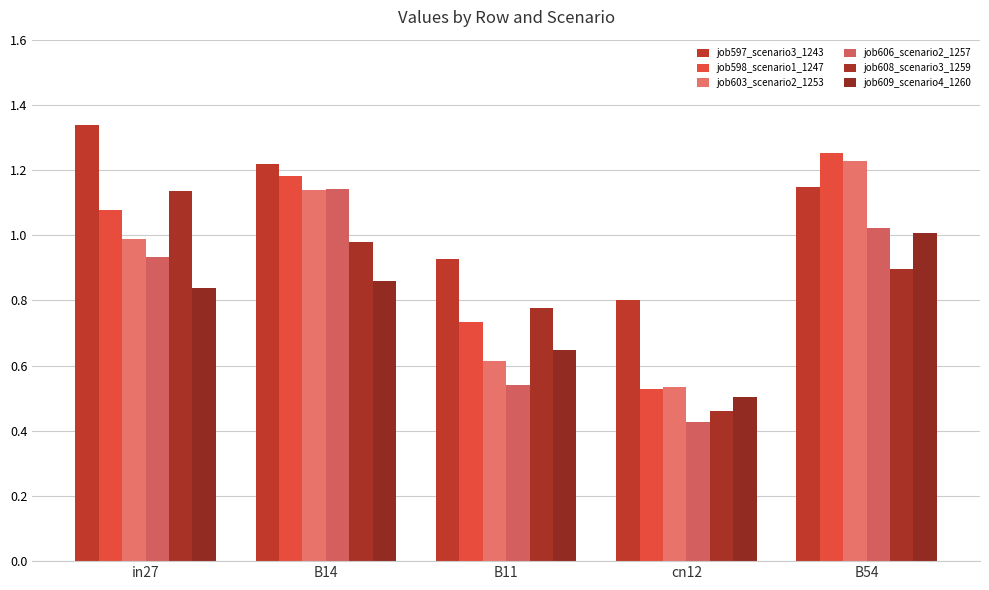

What is the difference between the maximum and second lowest values in the job597_scenario3_1243 series?

0.4